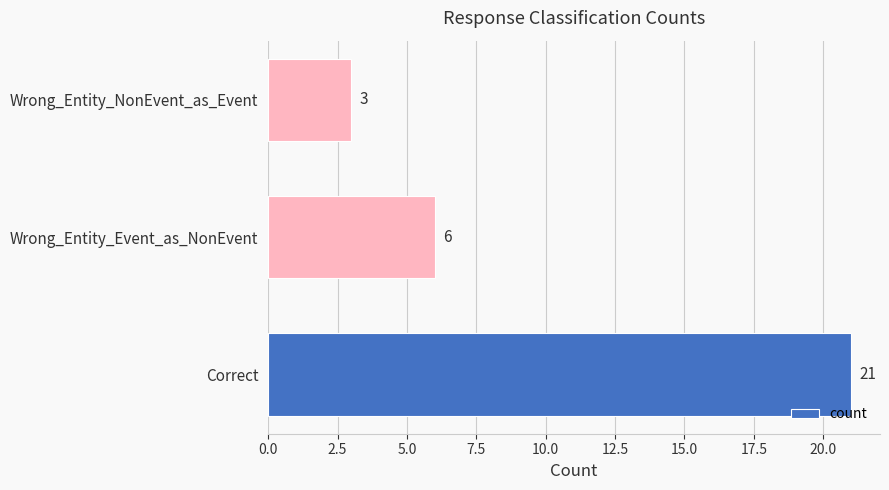

What is the difference between the maximum and minimum values?

18